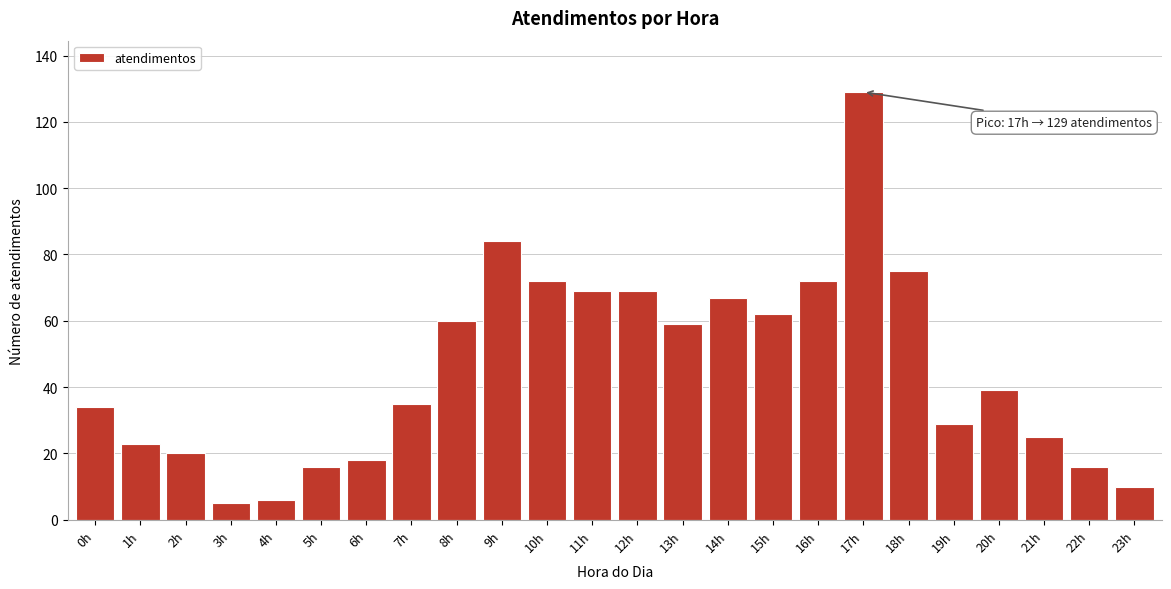

Reading left to right, what are all the values shown in this chart?

34	23	20	5	6	16	18	35	60	84	72	69	69	59	67	62	72	129	75	29	39	25	16	10